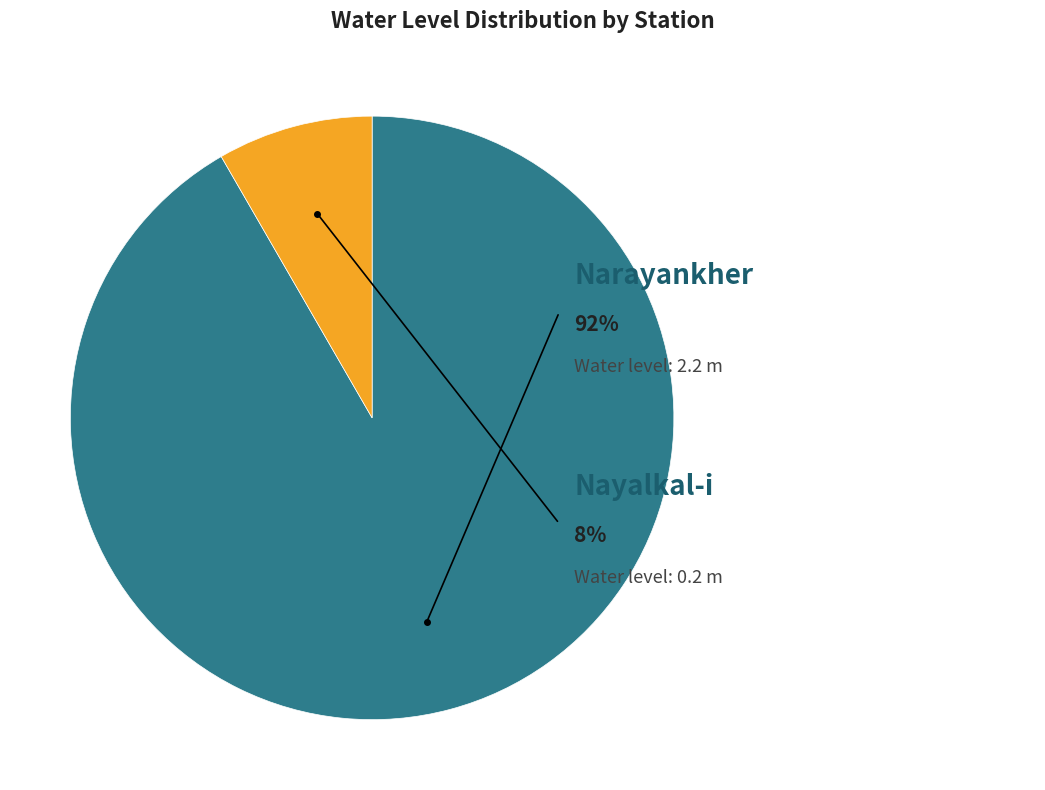

What percentage is NOT represented by Nayalkal-i?

91.7%